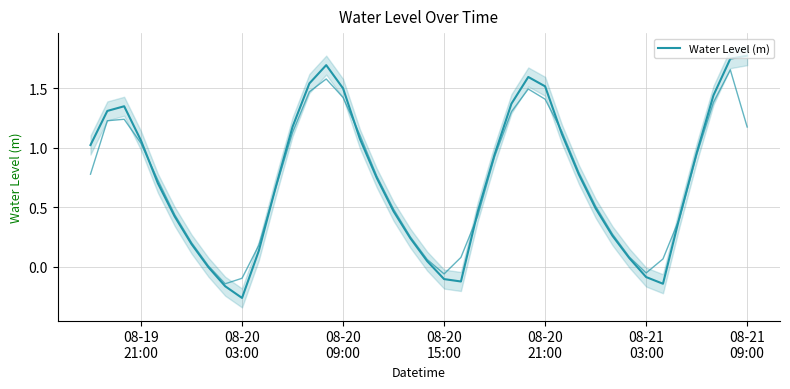

Count the number of values greater than 0.

33